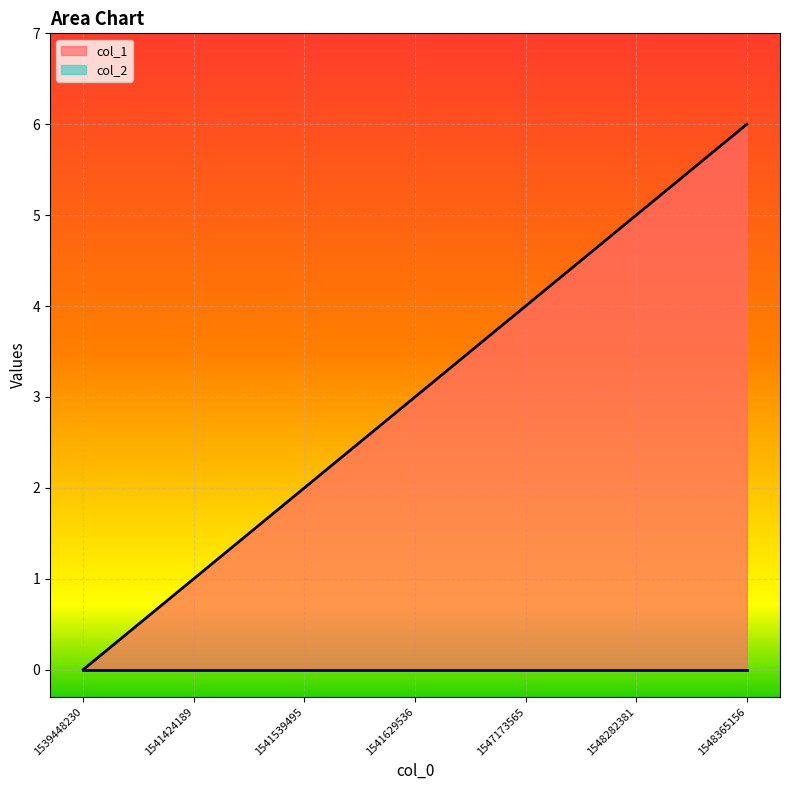

Between 1547173565 and 1548365156, which is larger?

1548365156